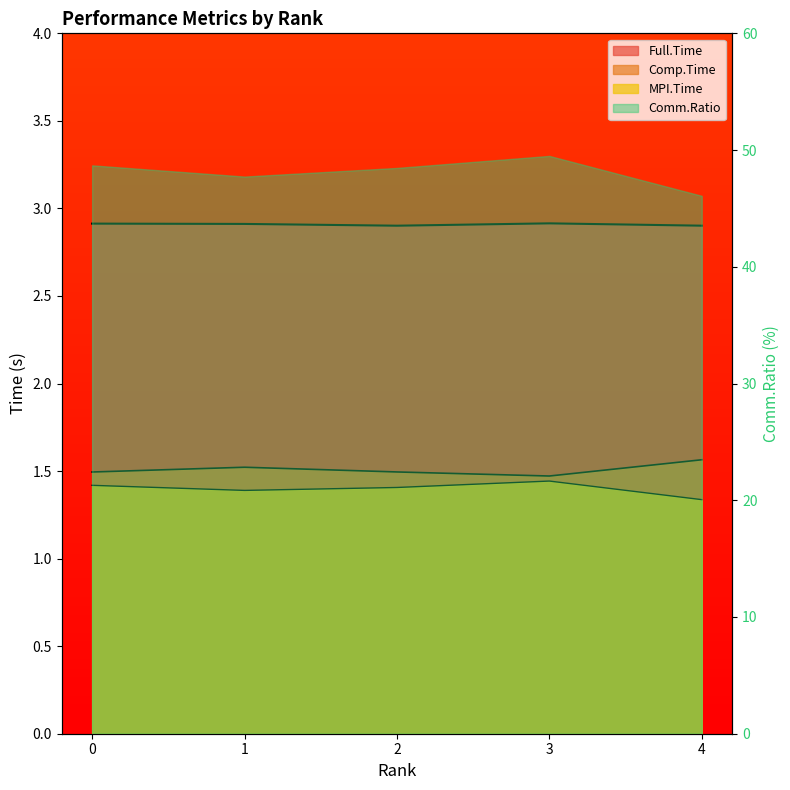

Does the chart display data point markers on the line(s)?

No